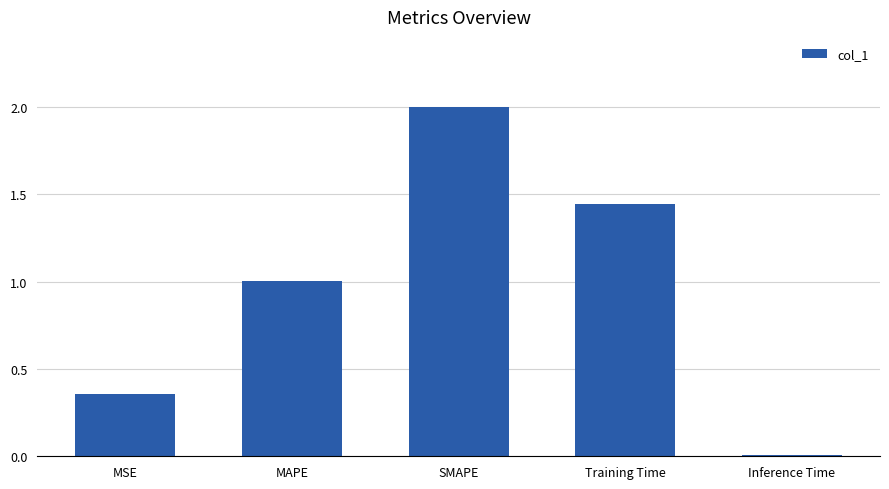

What is the greatest value displayed?

2.0